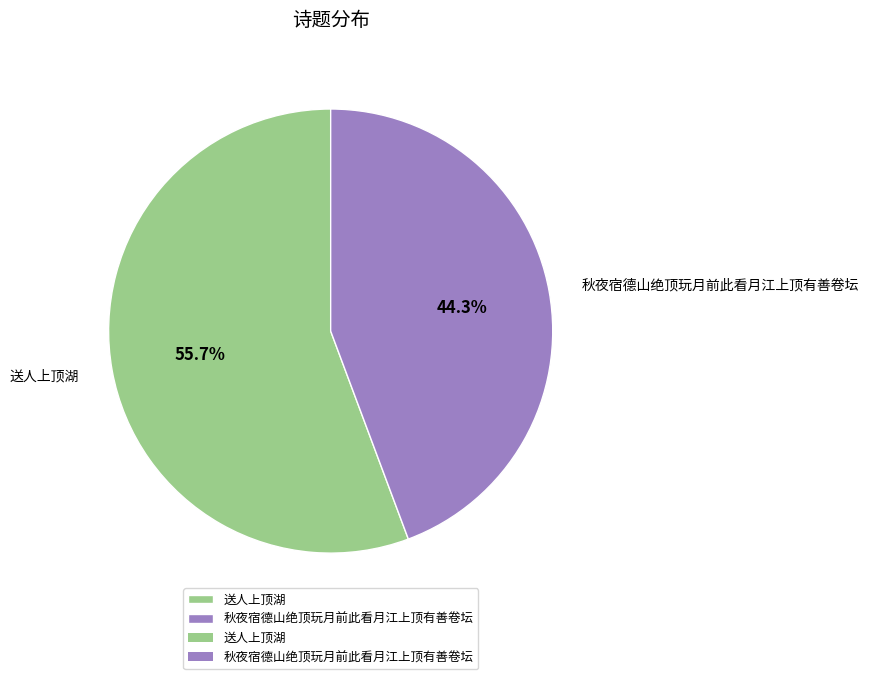

Count the number of slices in the pie.

2